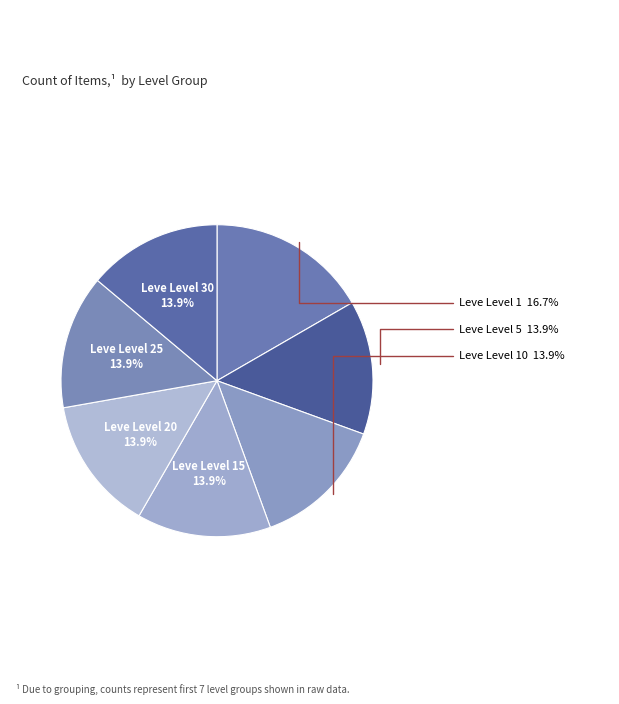

Do Leve Level 1 and Leve Level 30 together represent more than half of the pie?

No